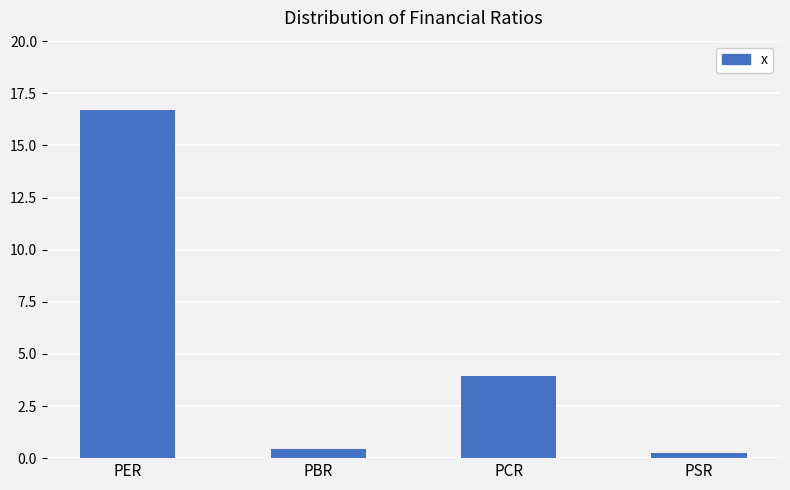

What is the label of the 2nd bar from the left?

PBR